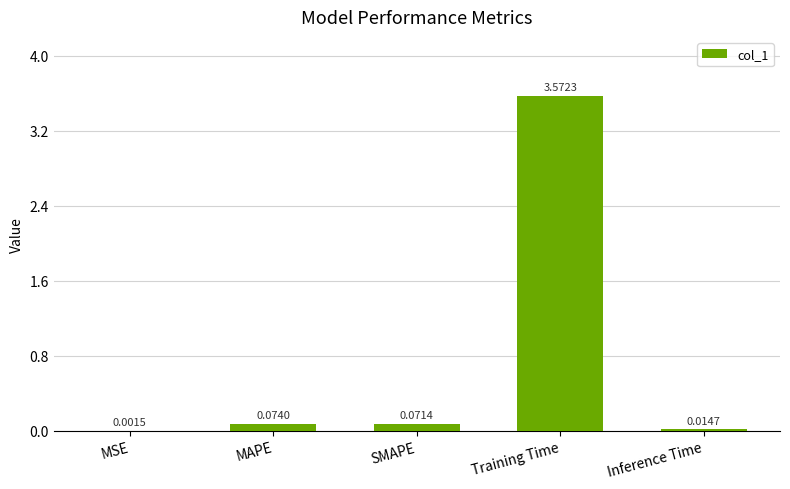

What is the average value?

0.7